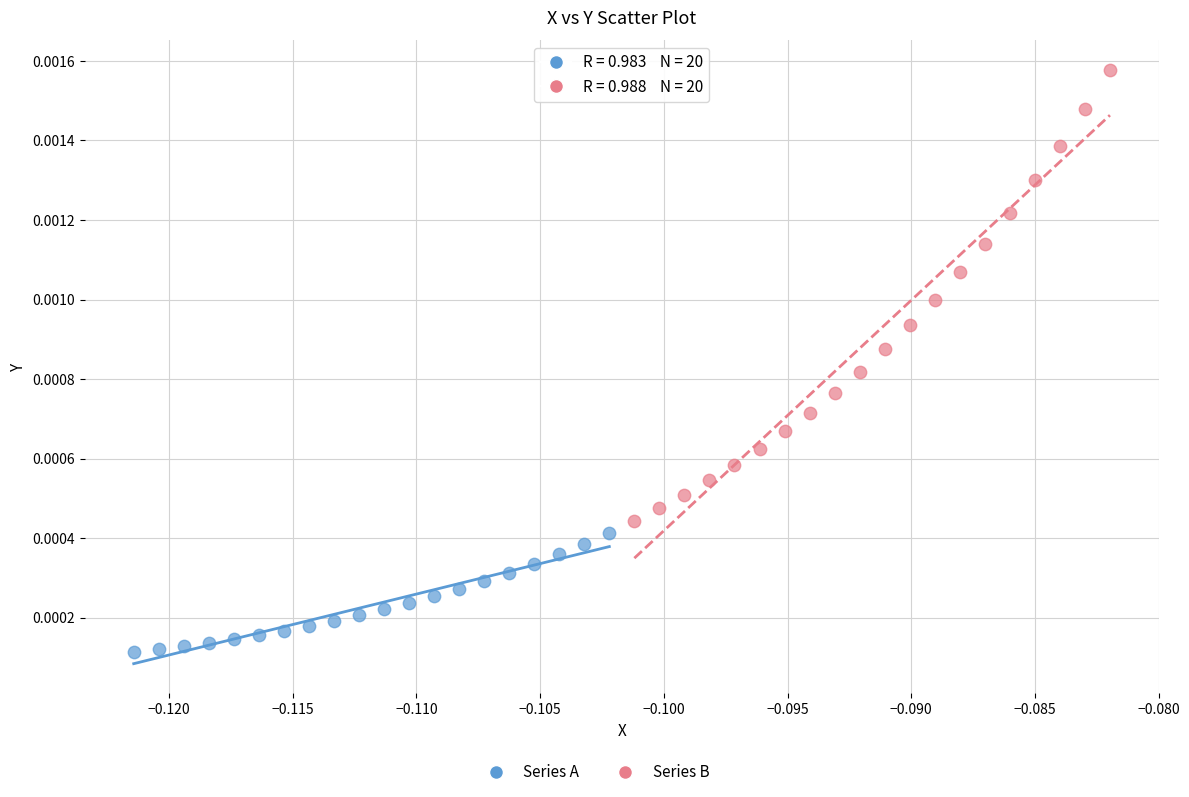

Which series has the largest Y range (max minus min)?

Series B